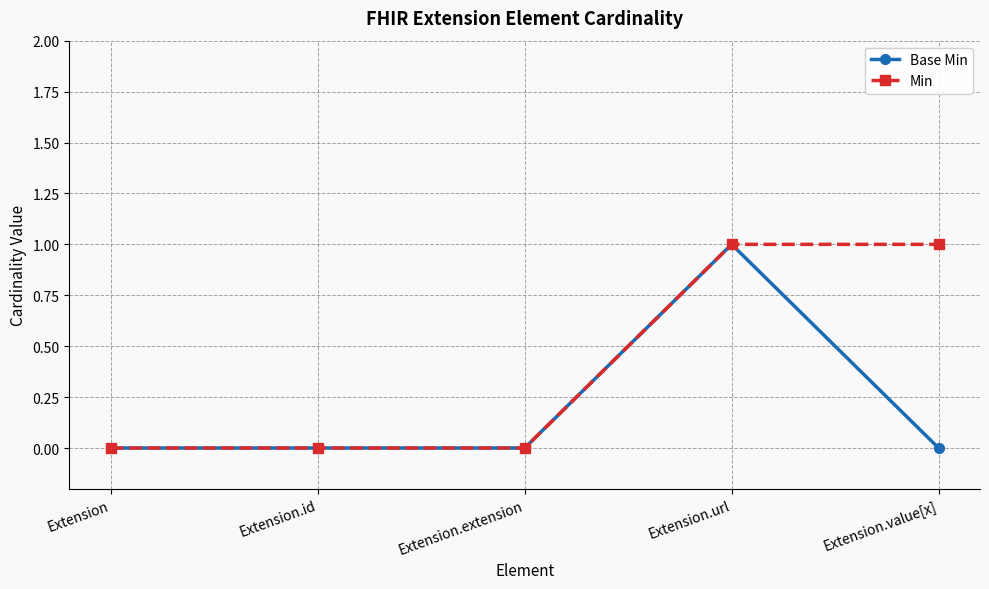

List the series in order of their overall mean, lowest first.

Base Min, Min